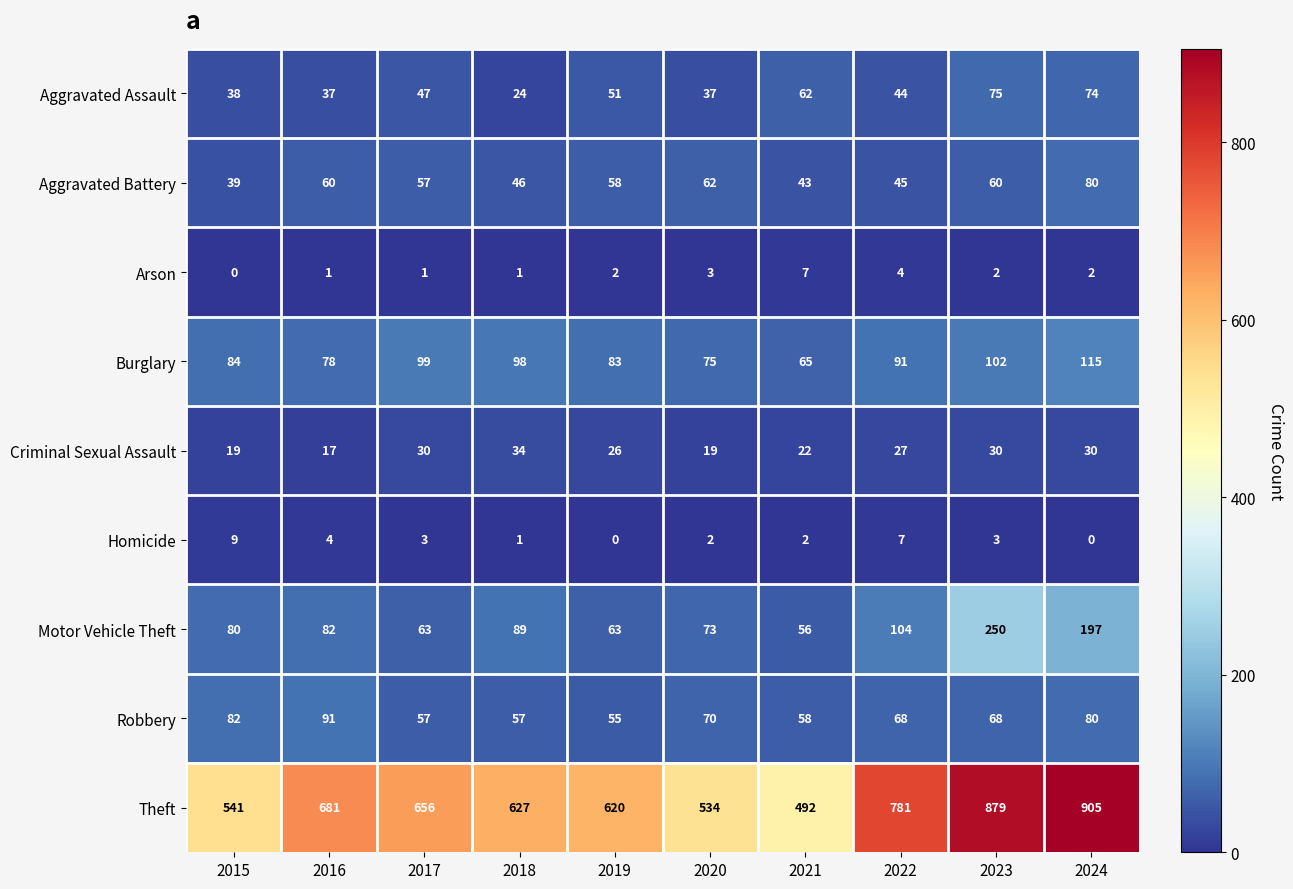

Rank the series at 2015 from lowest to highest value.

Arson, Homicide, Criminal Sexual Assault, Aggravated Assault, Aggravated Battery, Motor Vehicle Theft, Robbery, Burglary, Theft